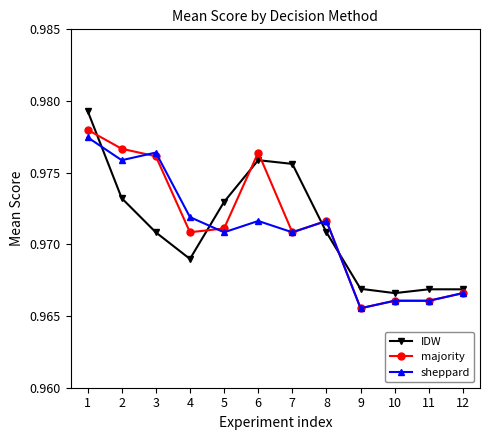

At which label does sheppard reach its minimum?

9